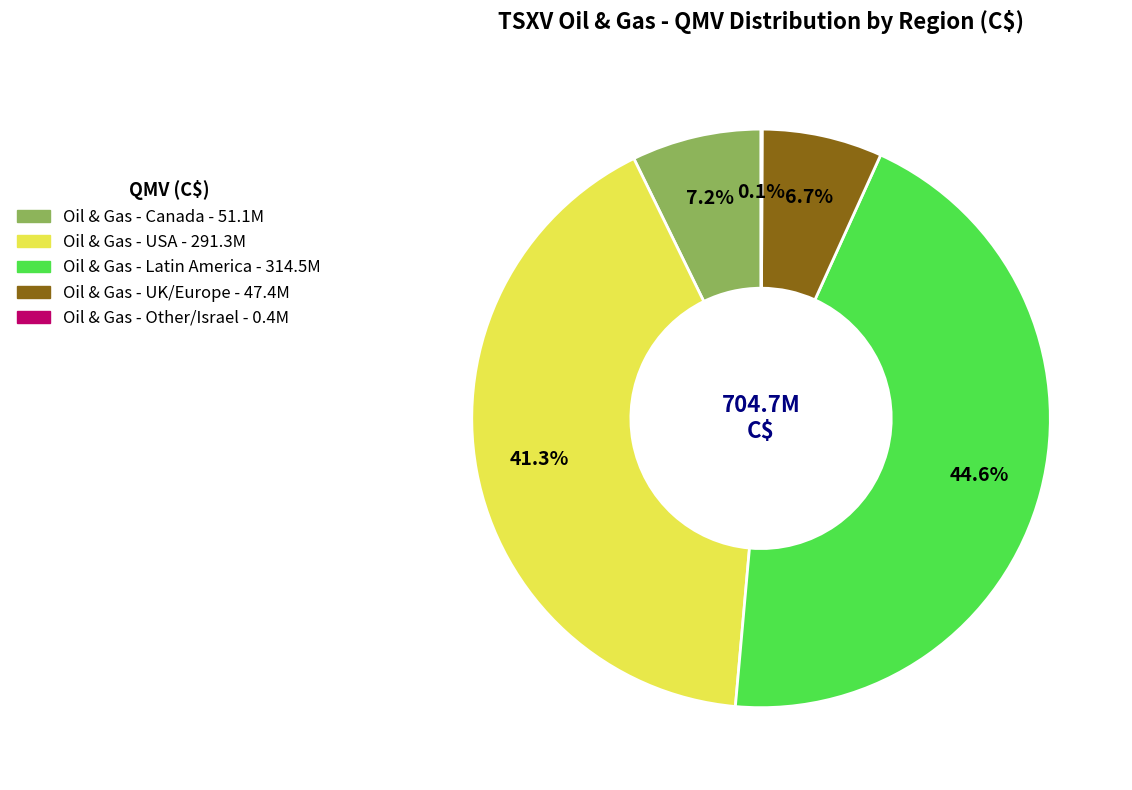

What is the largest slice in the pie chart?

Oil & Gas - Latin America